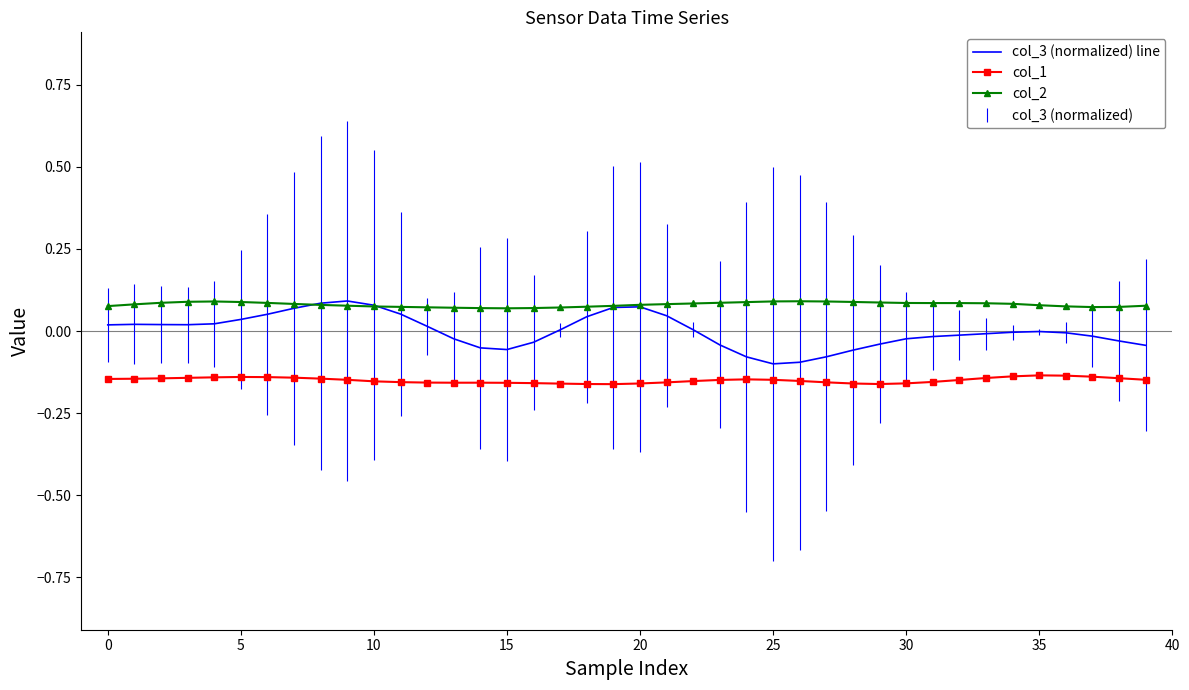

Which series has the largest total across all categories?

col_2